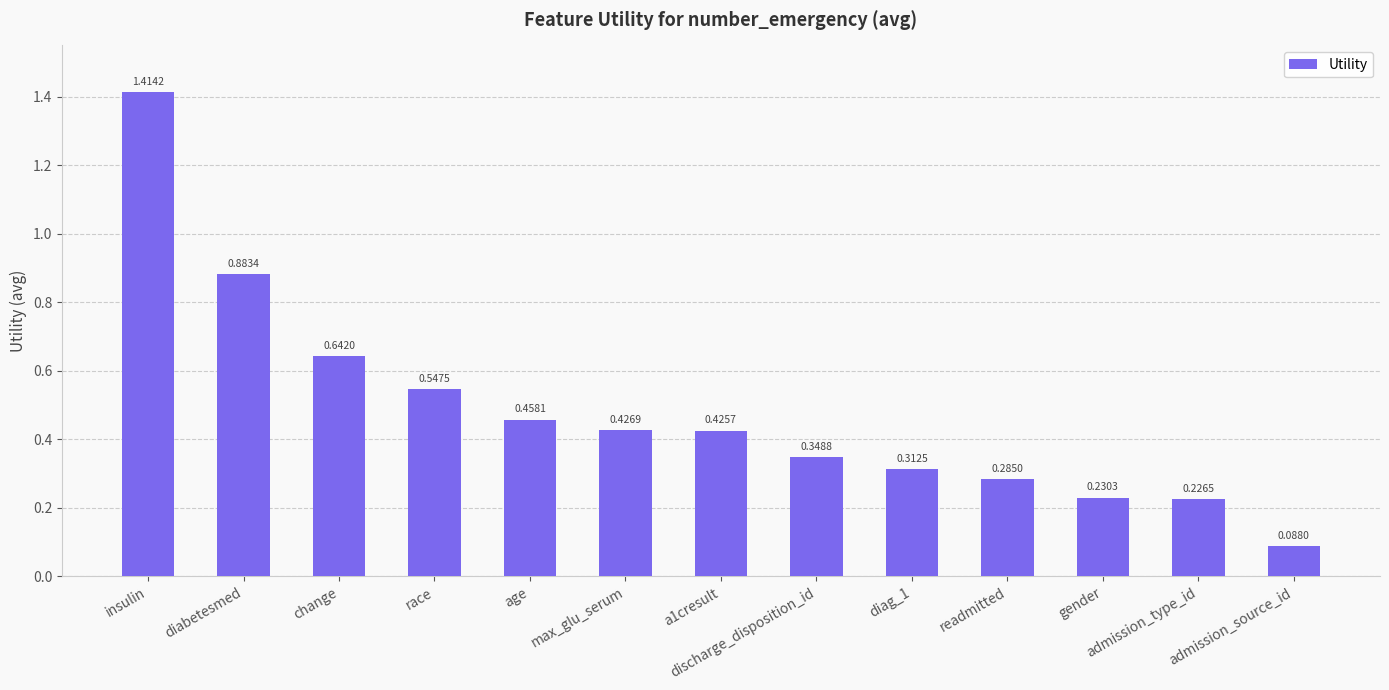

Which category has the lowest value across all series?

admission_source_id